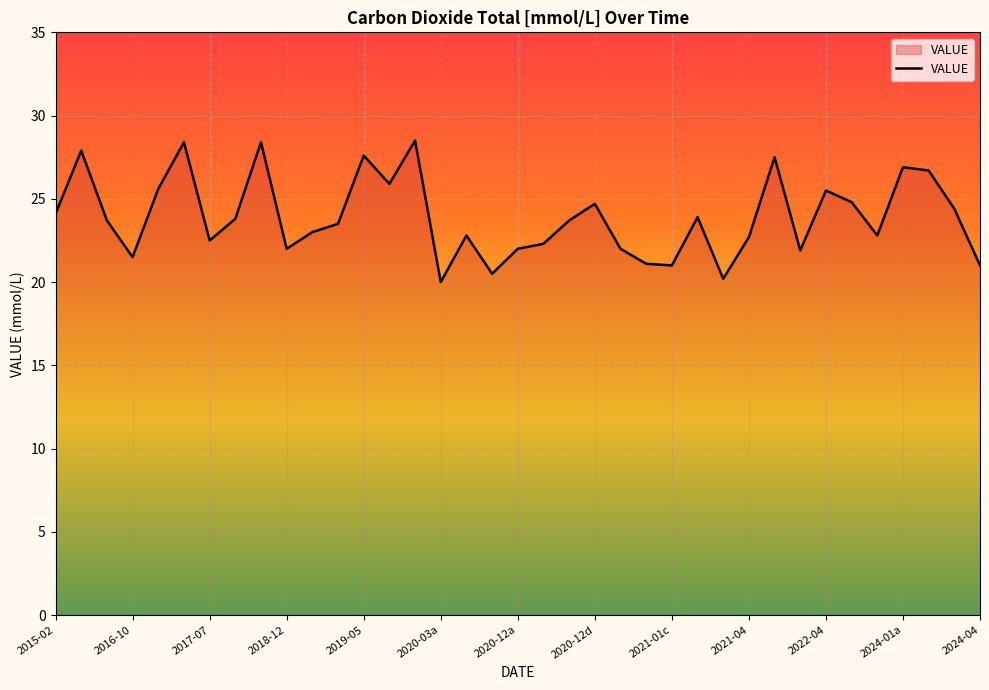

What is the difference between the maximum and minimum values?

8.5